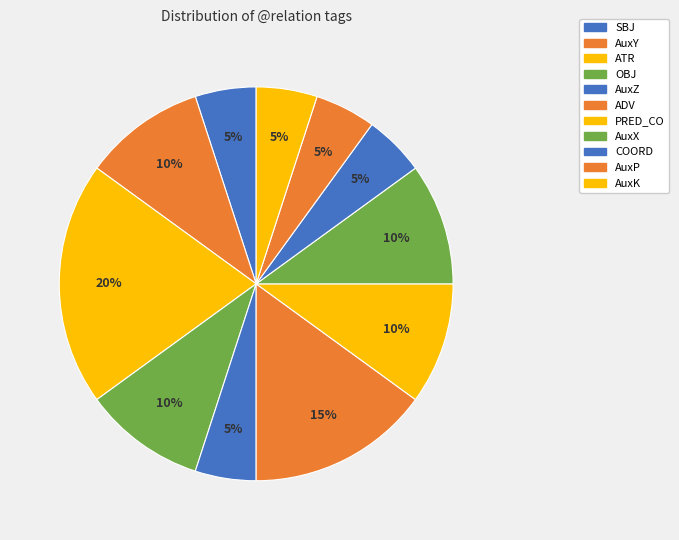

To the nearest percent, what percentage of the pie is PRED_CO?

10%